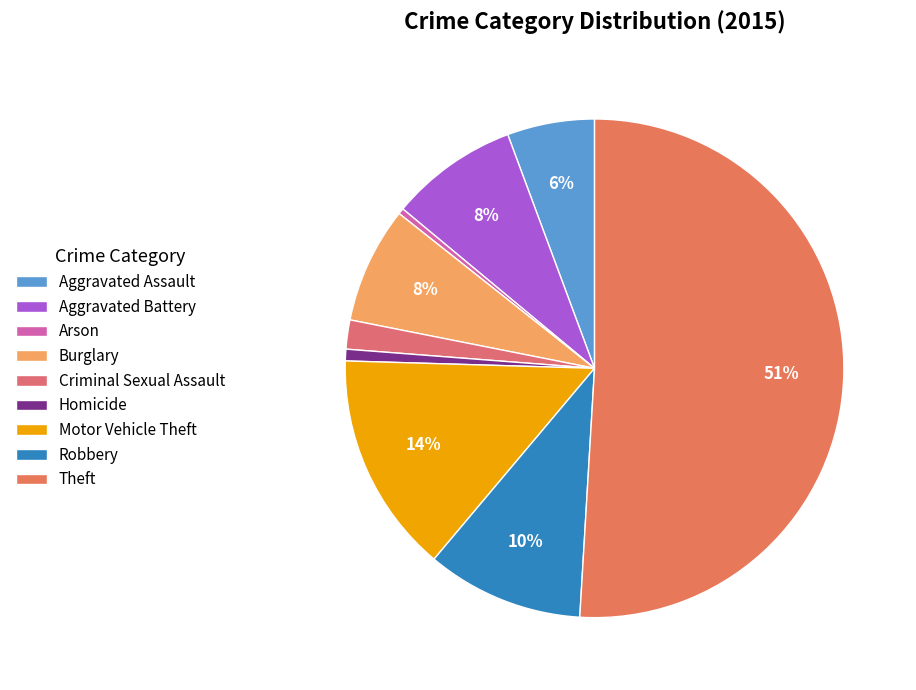

Which slice is the largest?

Theft